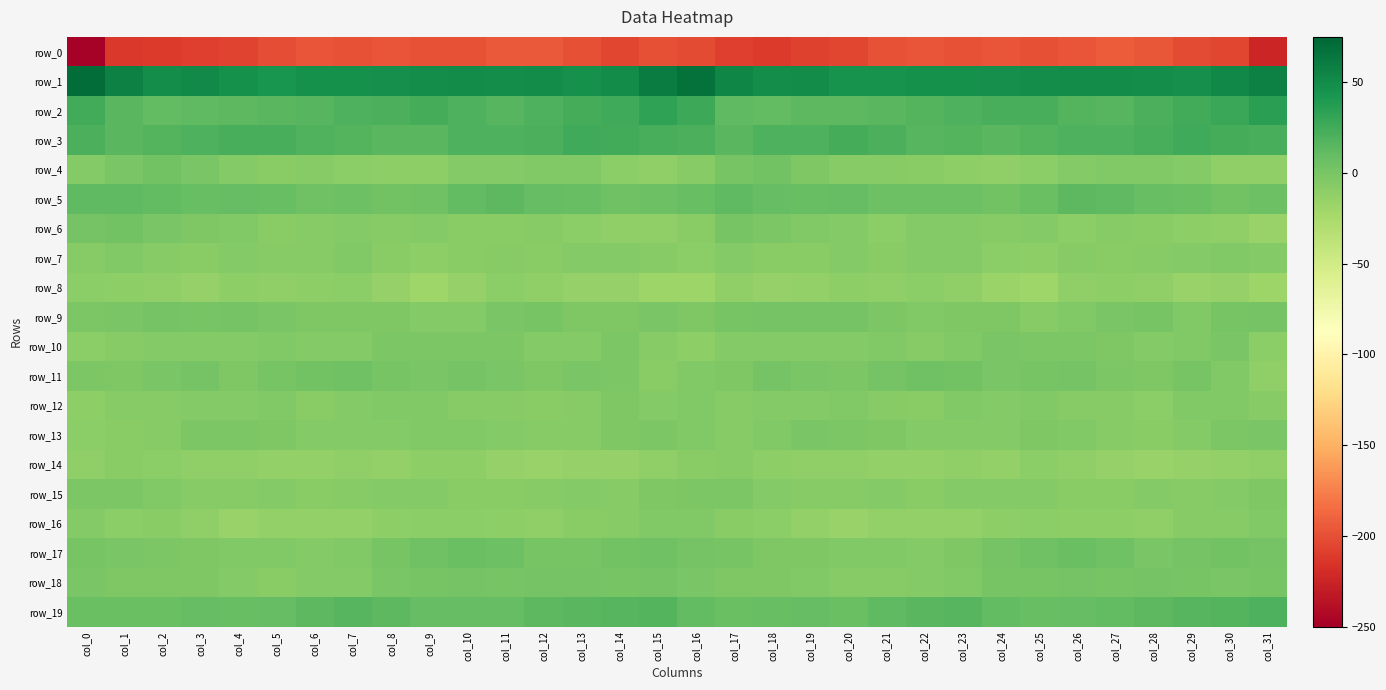

Reading left to right, transcribe all the data shown in this chart.

row_0: -247.6	-212.5	-211.3	-208.8	-206.8	-200.9	-196.8	-198.0	-197.6	-198.4	-198.8	-194.3	-194.8	-199.7	-204.5	-199.6	-201.9	-209.4	-211.3	-207.7	-205.4	-198.3	-196.9	-198.1	-197.4	-199.6	-196.9	-193.8	-196.5	-201.9	-205.3	-223.5
row_1: 70.4	58.0	48.5	51.0	46.7	44.3	45.9	46.3	47.4	48.8	50.0	49.5	50.5	47.0	50.8	61.0	67.7	54.1	48.7	50.3	44.8	45.0	46.2	46.6	47.9	49.2	50.0	50.2	49.1	47.4	53.4	57.7
row_2: 25.4	14.4	10.5	12.7	13.5	14.3	16.2	19.1	21.4	23.0	19.6	15.5	19.4	23.7	26.2	32.6	27.3	12.4	11.1	13.0	14.0	14.8	17.1	20.0	22.0	22.9	17.3	16.2	21.2	24.7	28.3	34.6
row_3: 21.4	14.9	17.3	19.7	22.3	22.8	18.1	16.8	15.3	15.0	19.5	20.2	21.4	25.5	24.8	22.9	20.5	14.7	19.6	19.7	23.5	21.4	16.1	17.2	14.4	16.8	20.2	20.2	22.9	26.3	23.5	22.9
row_4: -5.4	-1.1	2.7	-0.2	-5.9	-7.7	-6.8	-9.8	-11.2	-10.8	-5.7	-5.1	-4.4	-4.4	-9.6	-11.6	-6.6	0.2	3.5	-3.3	-7.0	-7.3	-8.0	-10.2	-11.7	-9.0	-5.2	-4.9	-4.0	-5.5	-11.4	-11.4
row_5: 12.0	12.5	10.6	8.1	9.2	7.9	4.8	6.0	3.4	4.9	11.5	13.3	9.7	8.1	4.3	5.6	8.6	11.6	9.7	7.8	9.6	6.0	5.3	5.5	3.0	7.3	13.0	12.3	8.8	7.1	3.7	5.8
row_6: 1.7	3.0	-0.5	-3.6	-4.6	-8.3	-6.8	-5.1	-7.0	-5.4	-8.4	-7.7	-7.5	-9.5	-11.7	-11.8	-7.6	1.1	-1.9	-4.5	-5.6	-9.0	-5.5	-6.0	-6.6	-5.7	-8.9	-7.1	-8.0	-10.8	-11.3	-15.7
row_7: -7.4	-4.5	-6.9	-8.8	-5.9	-7.3	-7.2	-4.7	-7.7	-10.9	-8.5	-7.1	-7.7	-5.9	-5.4	-7.3	-10.0	-5.7	-8.6	-8.3	-5.6	-8.1	-5.8	-5.5	-9.6	-10.7	-7.0	-7.8	-6.7	-5.8	-4.6	-5.0
row_8: -9.8	-10.7	-12.0	-14.8	-10.1	-12.4	-11.2	-9.6	-14.7	-19.6	-15.0	-9.9	-11.4	-14.2	-14.4	-18.3	-18.5	-11.7	-13.9	-13.6	-10.2	-12.6	-9.8	-11.4	-16.7	-20.1	-11.4	-10.7	-11.6	-15.4	-14.0	-18.1
row_9: -2.0	-0.2	2.5	1.3	2.5	-1.0	-3.6	-3.5	-2.5	-5.6	-5.8	-1.0	1.0	-3.5	-2.5	-0.8	-3.1	0.7	1.8	1.8	1.6	-1.8	-4.2	-2.9	-3.2	-6.8	-3.9	0.1	0.2	-4.9	0.3	1.8
row_10: -10.0	-6.6	-5.3	-5.9	-5.2	-5.0	-5.8	-5.4	-1.5	-1.8	-2.2	-1.2	-5.1	-5.6	-1.2	-7.0	-11.2	-6.0	-5.6	-5.5	-5.2	-4.8	-6.3	-4.0	-1.0	-2.4	-1.3	-2.7	-5.9	-4.0	-1.1	-8.8
row_11: -2.0	-2.9	-0.0	1.7	-3.3	0.6	3.7	3.9	0.2	-0.7	1.7	-0.3	-3.1	-0.7	-1.2	-8.5	-4.3	-2.5	2.2	-0.8	-2.3	1.9	4.2	3.0	-0.7	0.3	1.4	-1.7	-2.7	0.1	-4.2	-11.6
row_12: -10.3	-7.2	-6.9	-5.6	-5.5	-4.5	-8.6	-5.1	-4.8	-4.8	-6.3	-6.9	-8.6	-6.6	-2.9	-5.6	-4.8	-6.5	-6.0	-5.9	-4.5	-6.3	-8.1	-3.7	-5.4	-4.8	-6.9	-7.3	-9.0	-4.3	-4.1	-6.8
row_13: -9.2	-7.7	-6.6	-1.6	-1.8	-2.5	-5.5	-5.9	-5.5	-4.4	-4.1	-6.1	-7.3	-6.8	-3.3	-2.0	-4.2	-7.1	-4.5	-1.0	-1.8	-3.6	-6.1	-5.3	-5.9	-3.5	-4.9	-6.7	-7.7	-5.7	-2.0	0.0
row_14: -12.1	-8.0	-9.6	-12.0	-11.9	-13.0	-13.6	-12.4	-13.5	-10.9	-10.5	-14.2	-15.5	-14.8	-14.4	-12.3	-8.5	-6.8	-10.9	-11.8	-12.2	-13.2	-13.5	-12.2	-13.7	-9.7	-12.3	-14.7	-15.8	-14.6	-13.6	-12.0
row_15: -1.3	-2.1	-4.1	-6.7	-7.5	-5.5	-7.8	-6.4	-5.7	-5.7	-7.7	-8.3	-6.6	-6.0	-6.8	-3.3	-2.2	-2.0	-5.1	-7.3	-6.7	-5.8	-8.0	-5.8	-5.9	-6.0	-8.6	-7.5	-6.1	-7.1	-5.2	-3.5
row_16: -5.7	-9.0	-8.6	-11.4	-15.7	-13.7	-12.8	-13.2	-11.2	-9.1	-9.7	-10.3	-12.0	-8.8	-6.9	-4.0	-4.1	-8.2	-9.2	-13.1	-15.7	-12.7	-12.9	-13.0	-10.2	-9.1	-10.1	-10.7	-11.7	-7.4	-7.1	-4.3
row_17: 0.2	0.0	-2.1	-2.9	-4.9	-4.3	-5.3	-4.6	0.1	4.0	7.2	5.6	1.4	0.2	3.9	4.2	2.2	0.3	-2.8	-3.4	-4.7	-4.3	-5.4	-3.2	1.9	5.1	7.4	4.0	-0.0	1.8	3.4	2.0
row_18: -0.4	-2.6	-3.6	-3.7	-5.4	-7.6	-5.4	-5.0	-0.7	0.6	2.1	0.9	2.0	1.4	0.1	1.5	-0.2	-2.5	-3.6	-4.1	-6.6	-6.8	-5.3	-3.8	0.3	1.0	1.8	1.1	2.2	1.0	-0.0	0.6
row_19: 7.7	7.3	6.6	10.0	8.0	9.5	14.1	15.6	13.1	9.0	9.7	9.4	12.9	14.7	16.4	17.5	11.4	6.9	7.8	10.1	7.0	12.0	14.4	15.4	11.1	8.8	9.7	10.4	14.0	15.6	16.6	19.9